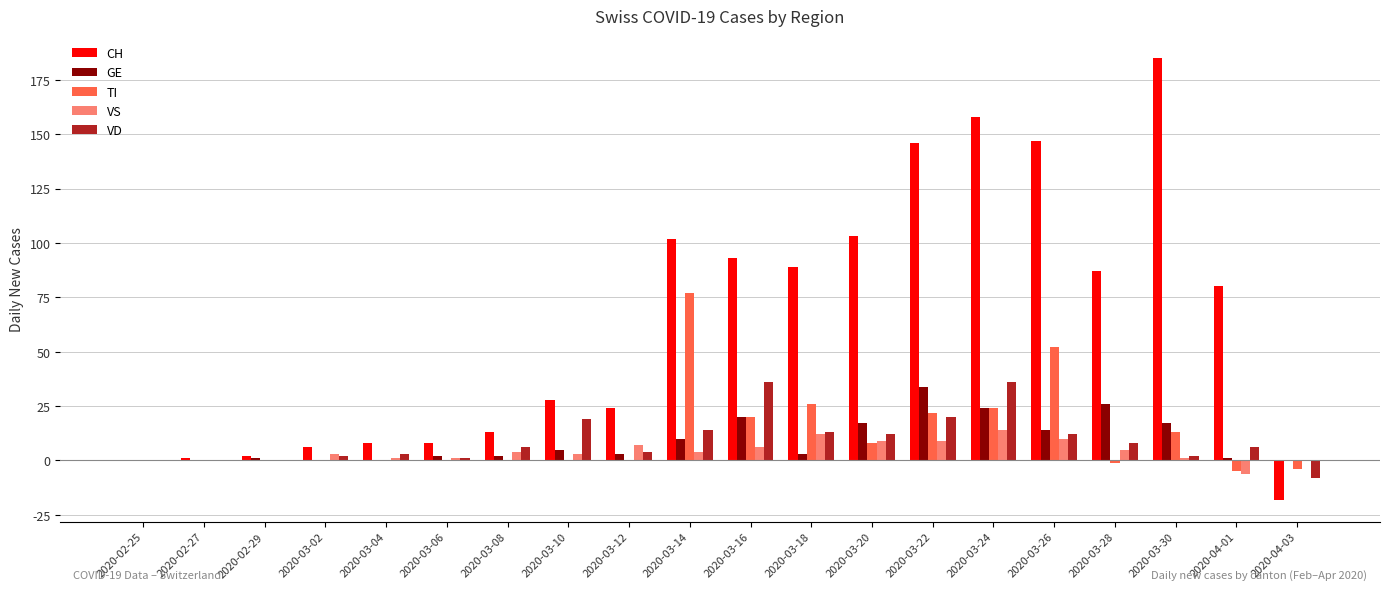

How many groups of bars are there?

20